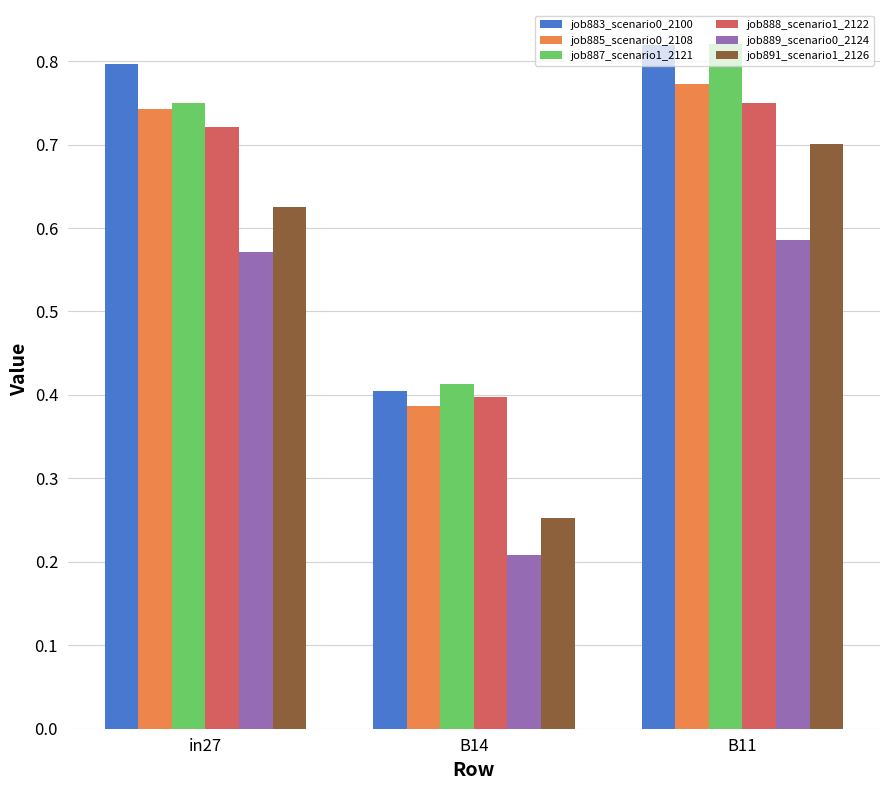

What are all the series names shown in the legend?

job883_scenario0_2100, job885_scenario0_2108, job887_scenario1_2121, job888_scenario1_2122, job889_scenario0_2124, job891_scenario1_2126